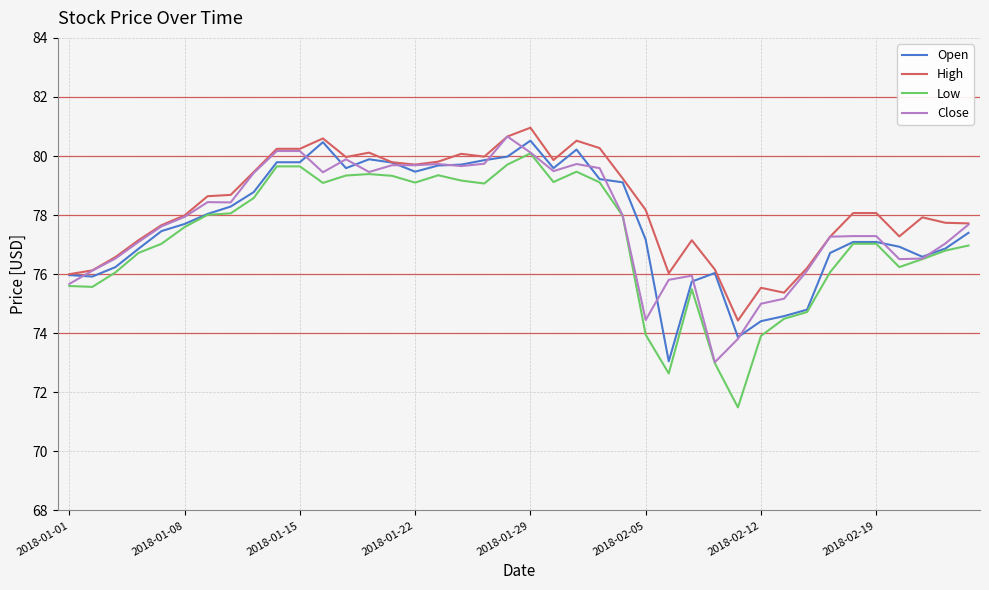

True or false: Low and High intersect in this chart.

False